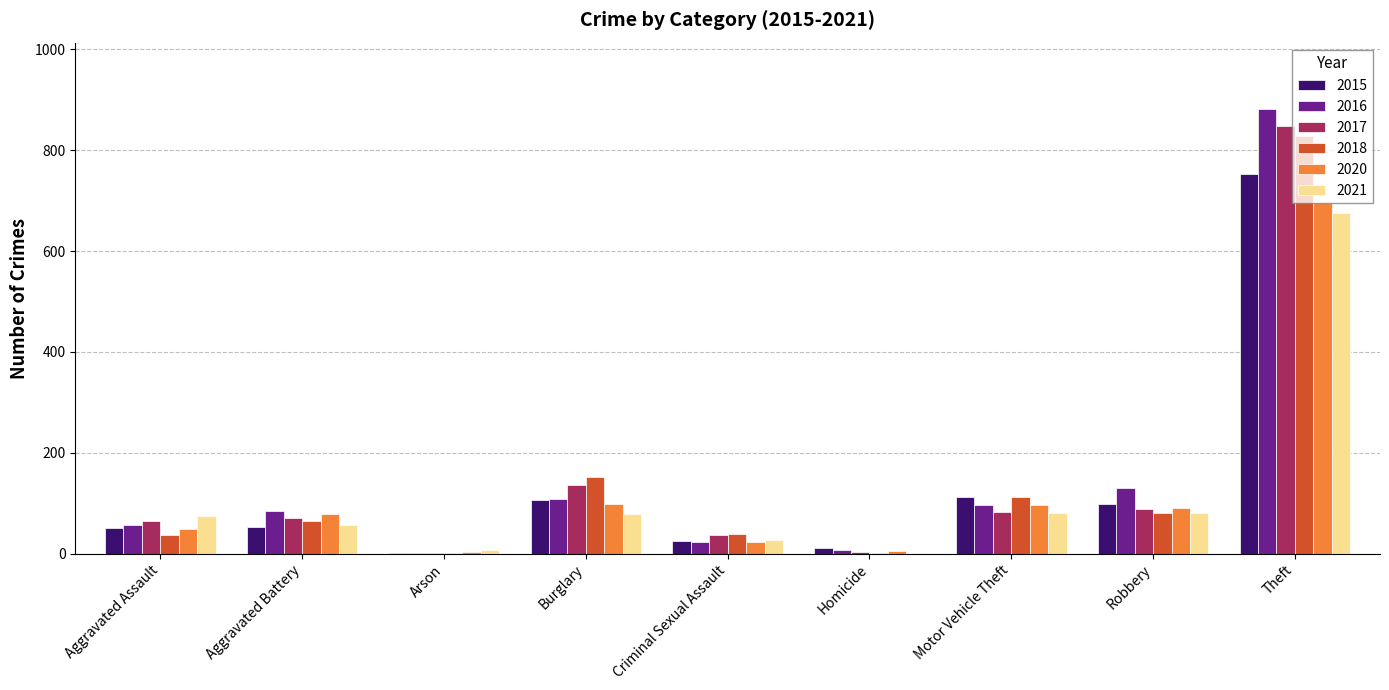

What is the approximate value of 2021 at Robbery?

80